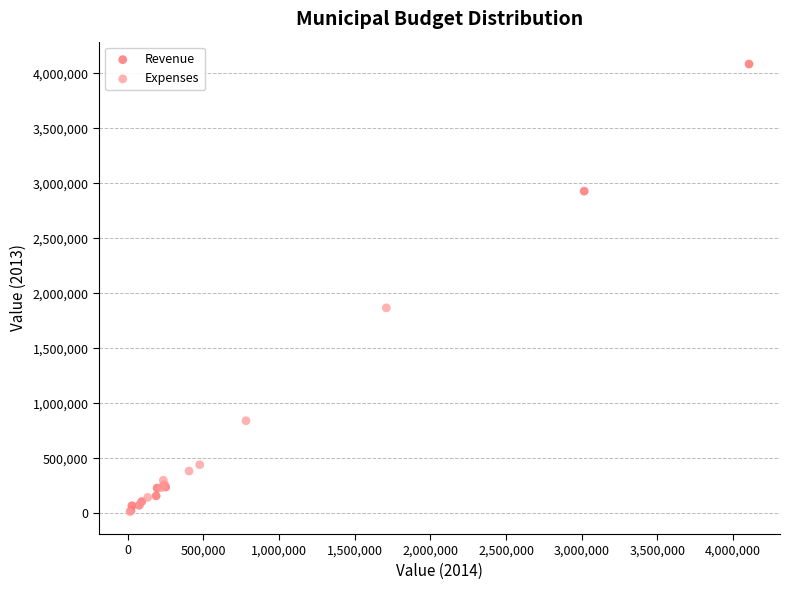

Which series has the largest Y range (max minus min)?

Revenue